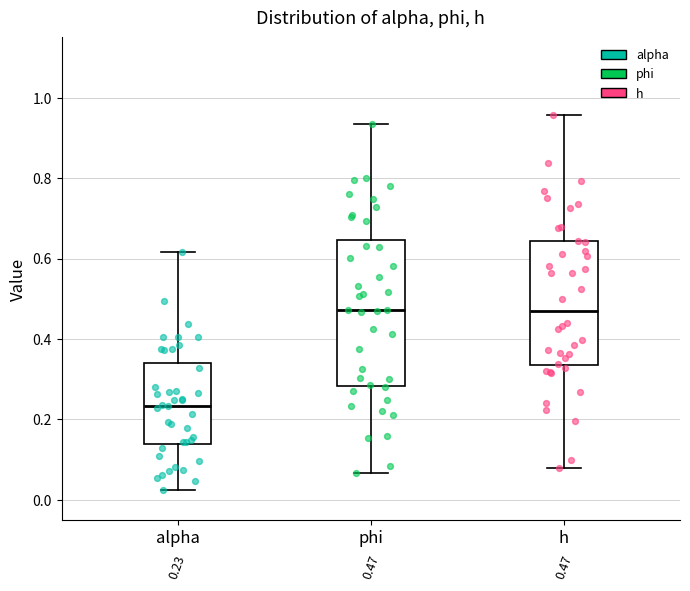

Which box is the tallest, from its lower edge to its upper edge?

phi